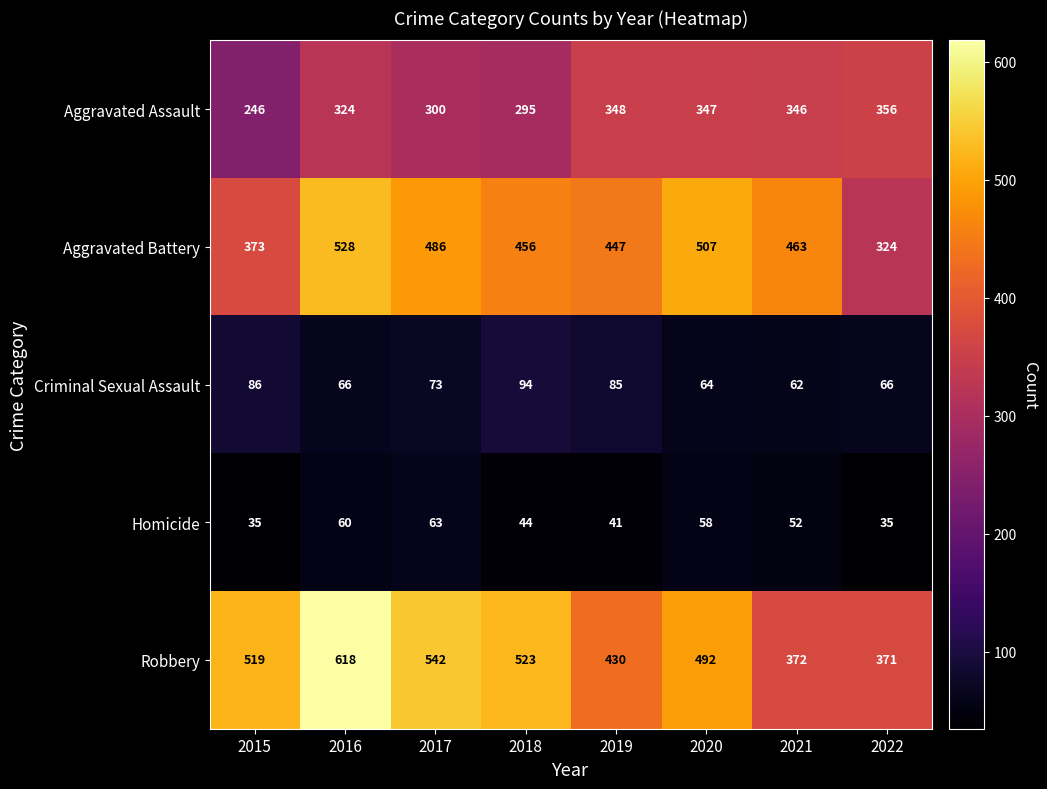

At which label does Aggravated Battery reach its peak?

2016